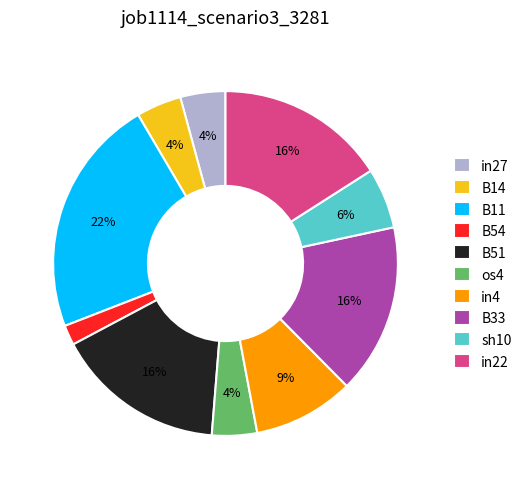

To the nearest percent, what is the average slice percentage?

10%